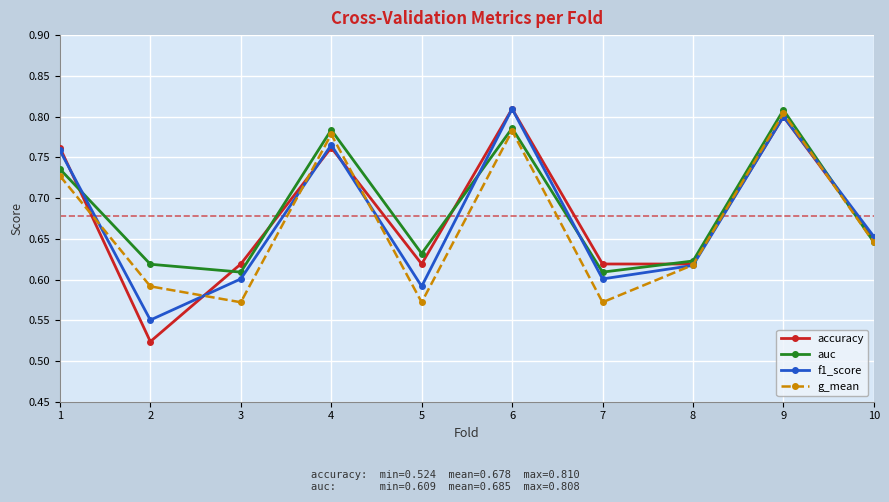

How many lines are shown in the chart?

4